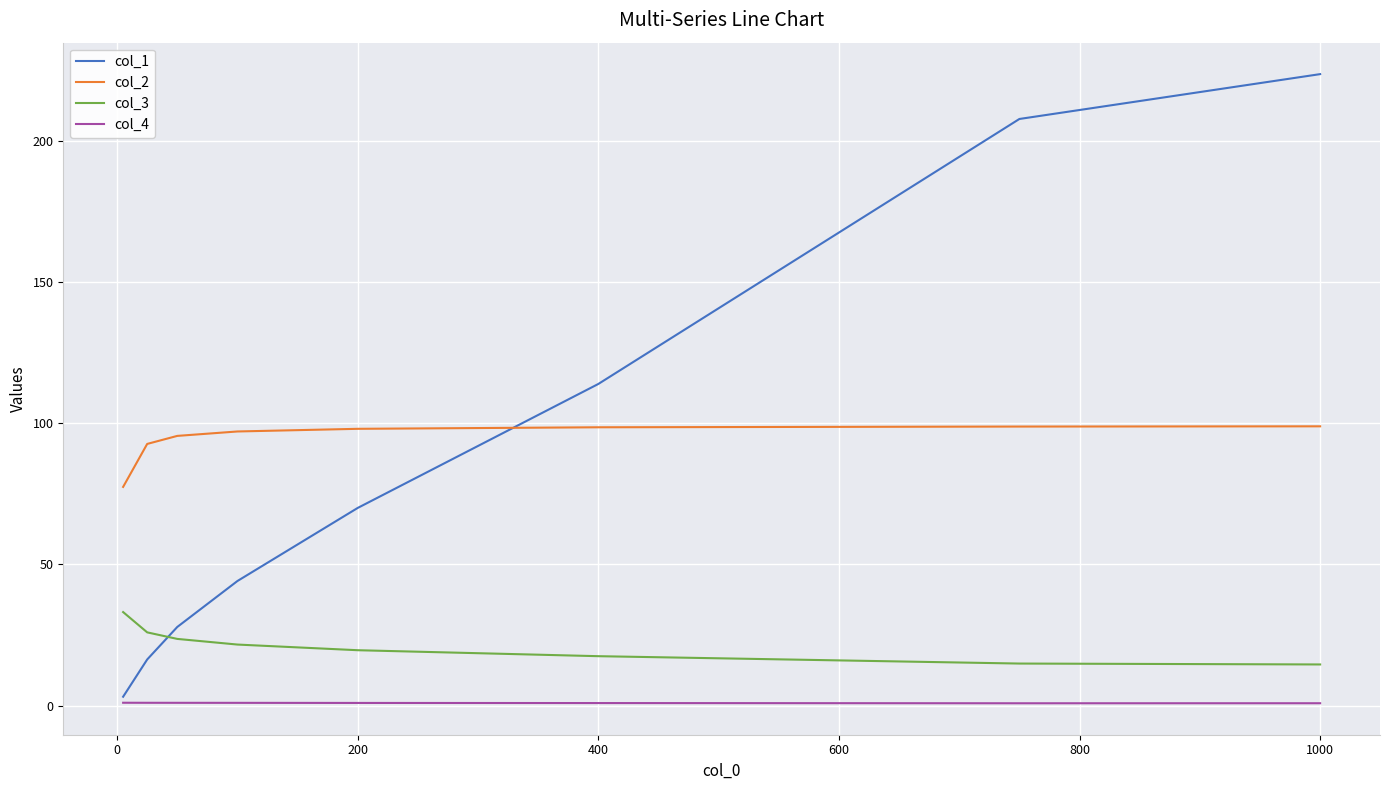

True or false: col_4 and col_2 intersect in this chart.

False